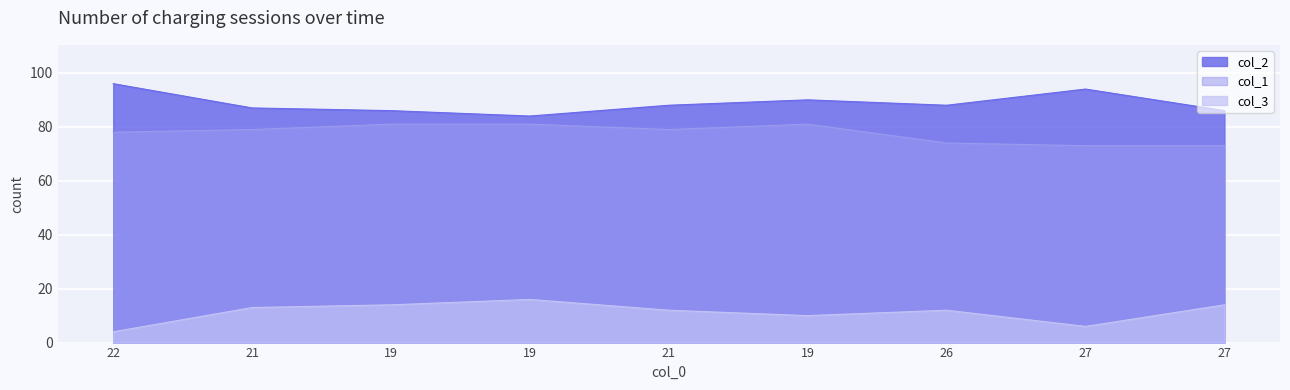

What is the label of the 3rd point from the right?

26